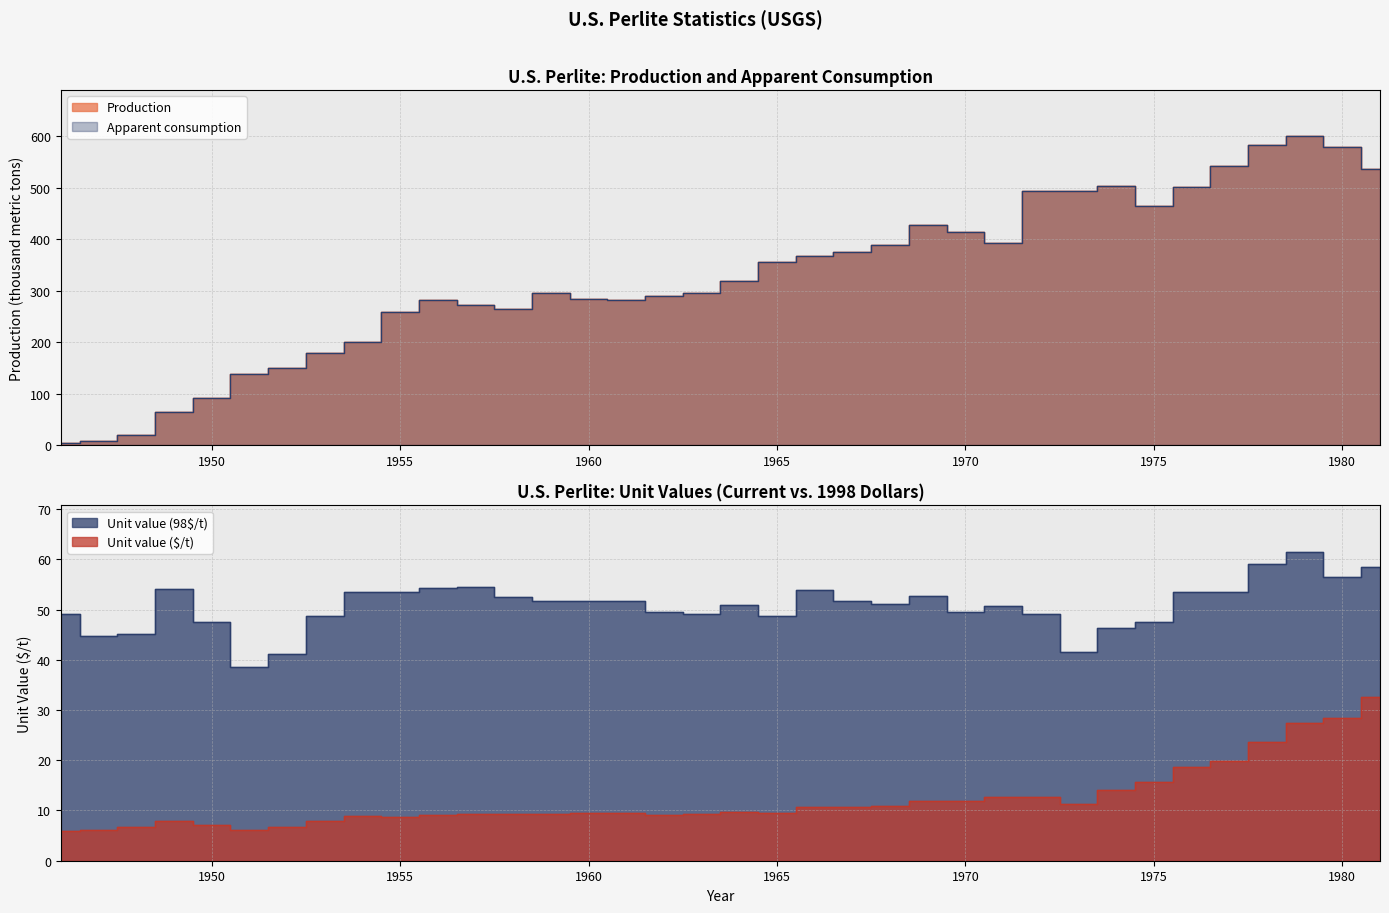

How many values in the Production series exceed 318?

17